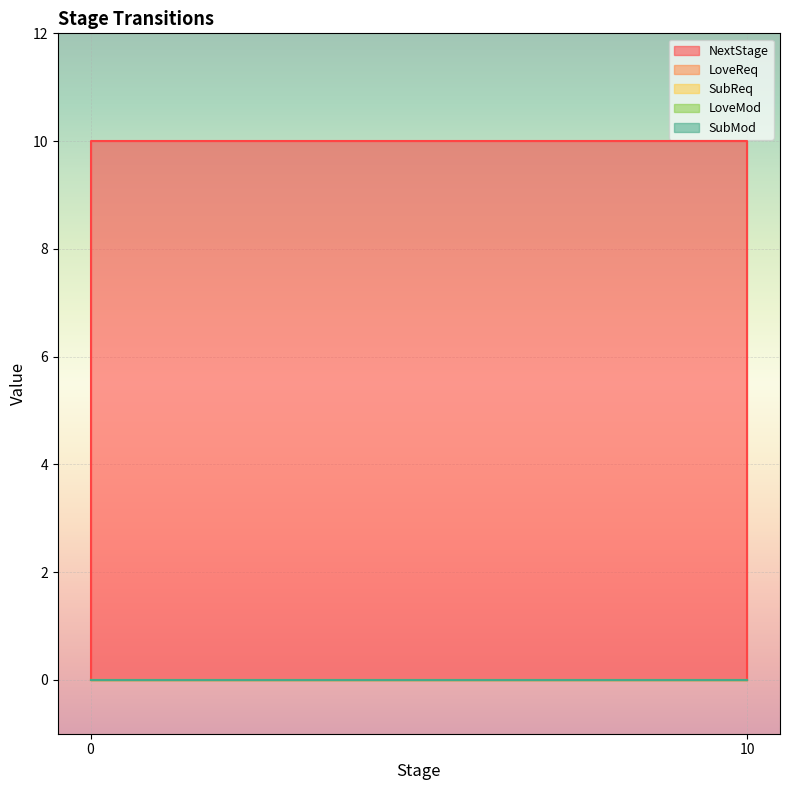

Which series has the largest total across all categories?

NextStage